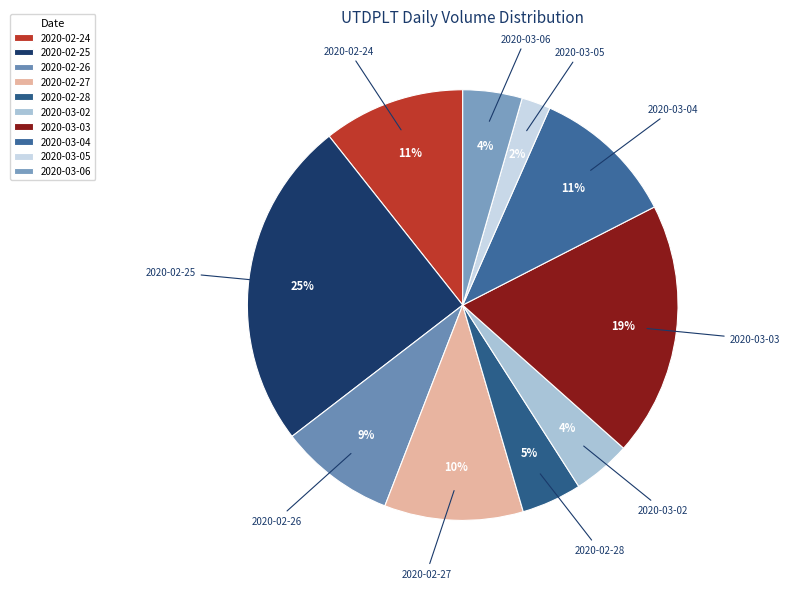

Is there a majority slice in this chart?

No